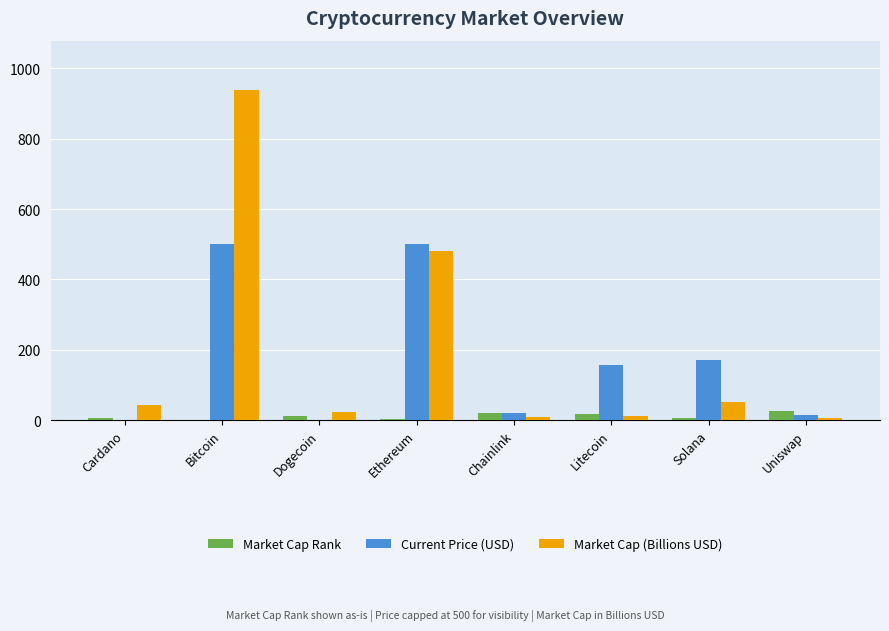

Between Bitcoin and Litecoin, which series saw the biggest shift?

Market Cap (Billions USD)